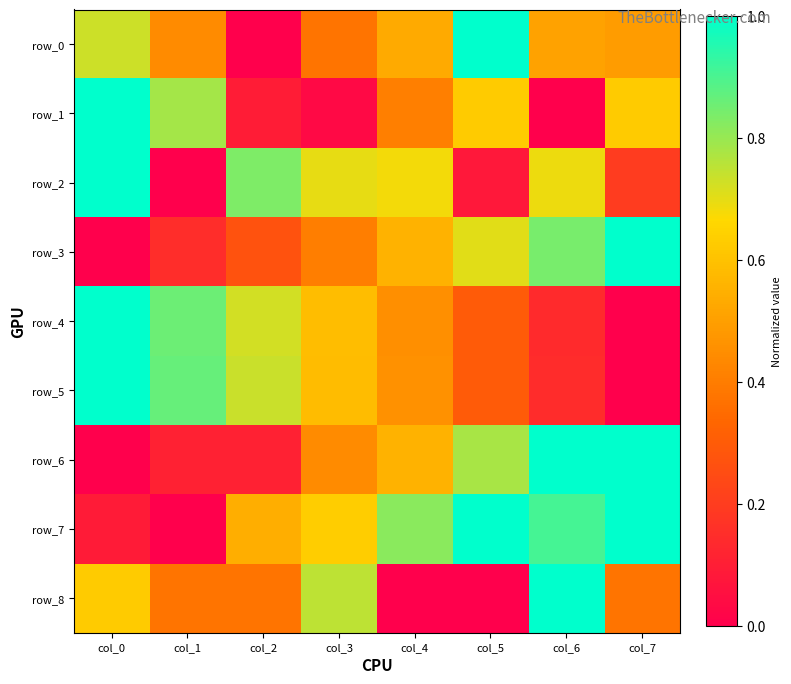

Reading left to right, extract all data points from this chart.

row_0: 0.7	0.4	0.0	0.4	0.5	1.0	0.5	0.5
row_1: 1.0	0.8	0.1	0.0	0.4	0.6	0.0	0.6
row_2: 1.0	0.0	0.8	0.7	0.7	0.1	0.7	0.2
row_3: 0.0	0.1	0.3	0.4	0.6	0.7	0.8	1.0
row_4: 1.0	0.9	0.7	0.6	0.5	0.3	0.1	0.0
row_5: 1.0	0.9	0.7	0.6	0.5	0.3	0.1	0.0
row_6: 0.0	0.1	0.1	0.4	0.6	0.8	1.0	1.0
row_7: 0.1	0.0	0.5	0.6	0.8	1.0	0.9	1.0
row_8: 0.6	0.4	0.4	0.8	0.0	0.0	1.0	0.4